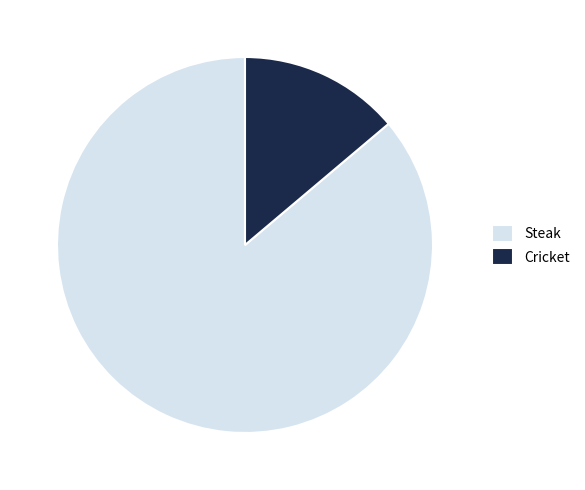

Do Steak and Cricket together represent more than half of the pie?

Yes